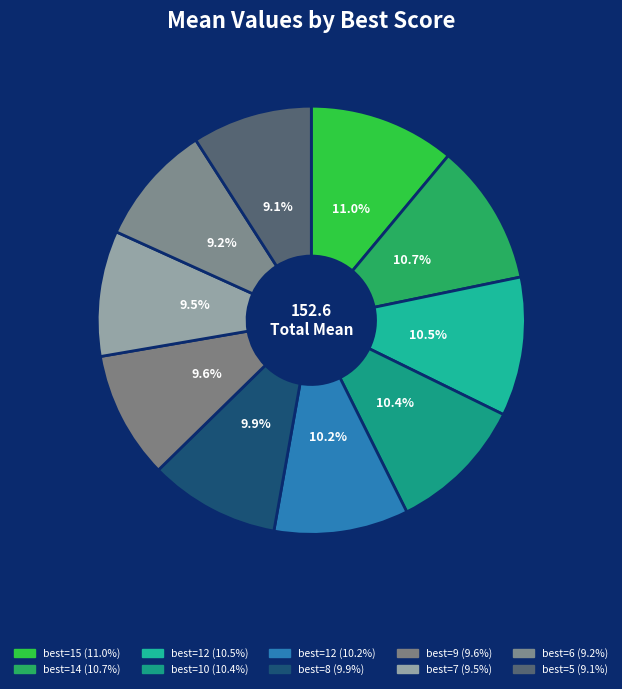

Which slice is the smallest?

5